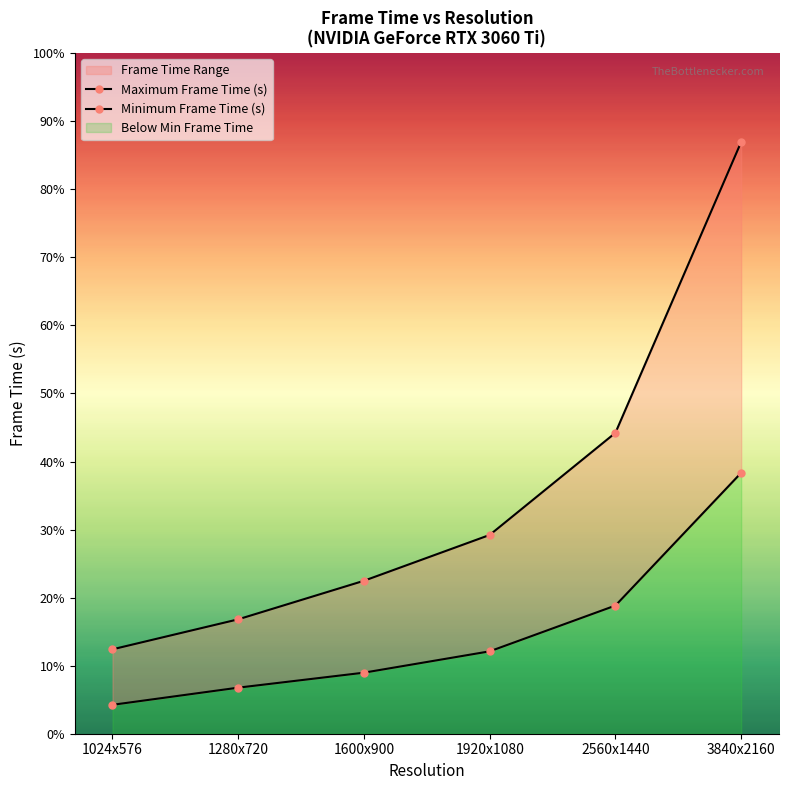

True or false: Maximum Frame Time (s) and Minimum Frame Time (s) intersect in this chart.

False